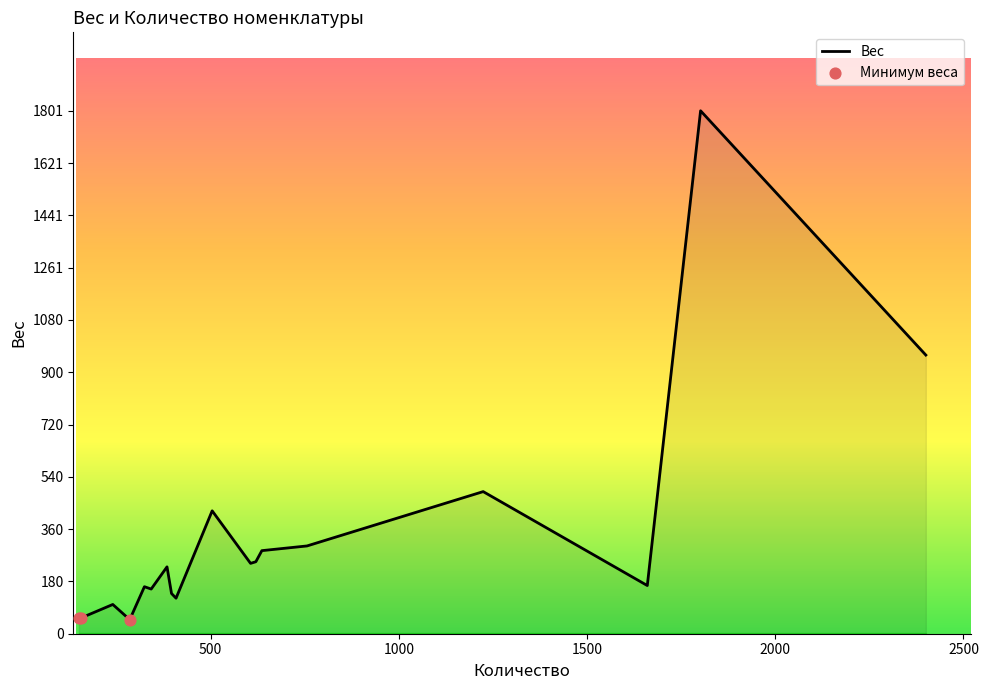

What is the greatest value displayed?

1801.6